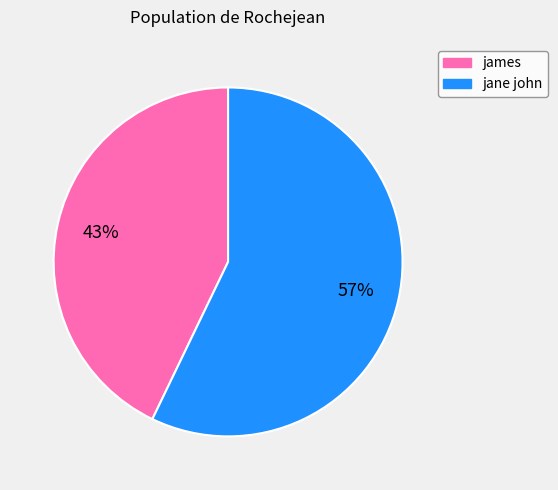

Is jane john the majority of the pie?

Yes